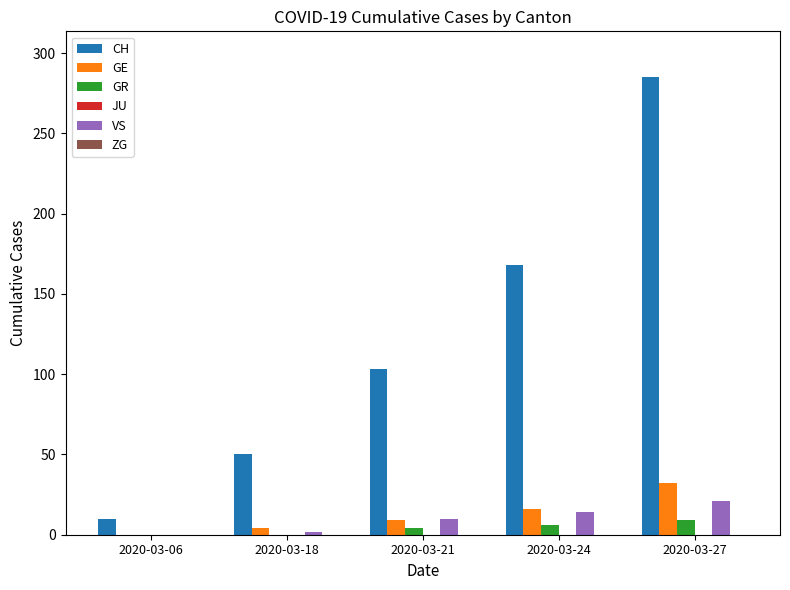

Count the number of data series in this chart.

4